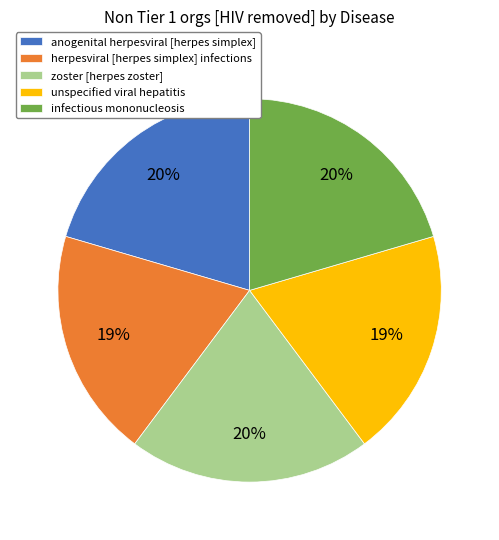

To the nearest percent, what percentage of the pie is anogenital herpesviral [herpes simplex]?

20%